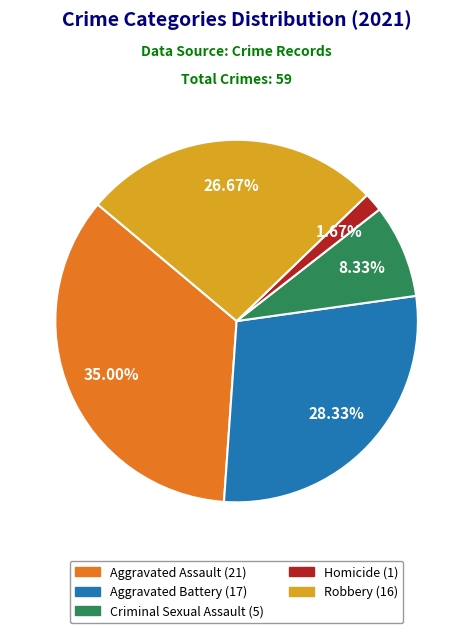

To the nearest percent, what percentage of the pie is Aggravated Assault?

35%